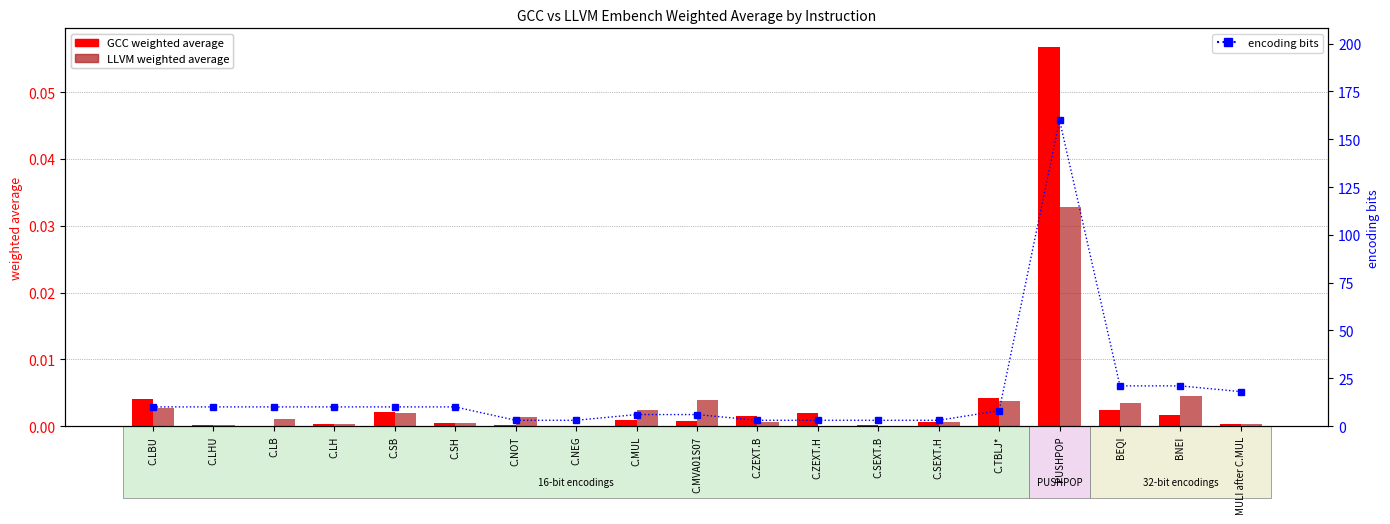

What is the spread (max minus min) of values at C.TBLJ*?

8.0